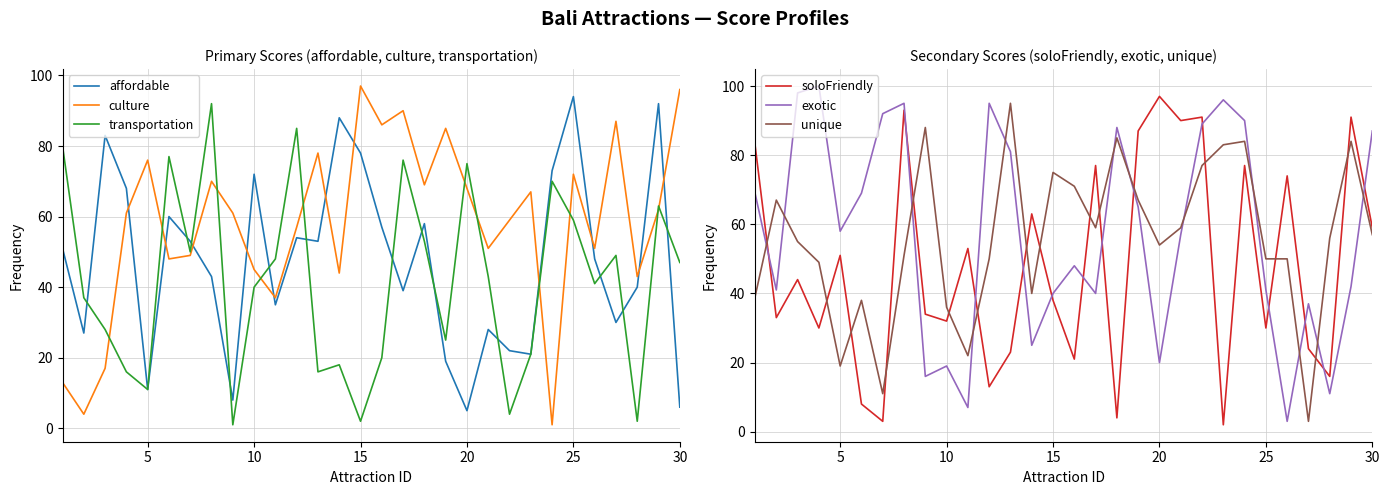

How many lines are shown in the chart?

6